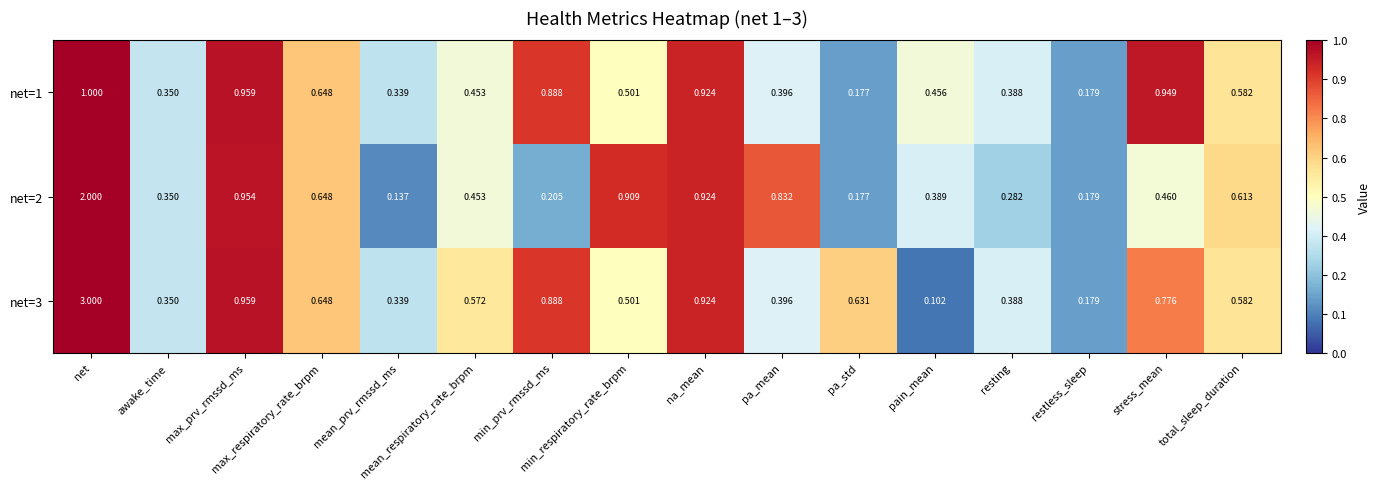

Reading left to right, list all the values displayed in this chart.

net=1: net=1.0	awake_time=0.3	max_prv_rmssd_ms=1.0	max_respiratory_rate_brpm=0.6	mean_prv_rmssd_ms=0.3	mean_respiratory_rate_brpm=0.5	min_prv_rmssd_ms=0.9	min_respiratory_rate_brpm=0.5	na_mean=0.9	pa_mean=0.4	pa_std=0.2	pain_mean=0.5	resting=0.4	restless_sleep=0.2	stress_mean=0.9	total_sleep_duration=0.6
net=2: net=2.0	awake_time=0.3	max_prv_rmssd_ms=1.0	max_respiratory_rate_brpm=0.6	mean_prv_rmssd_ms=0.1	mean_respiratory_rate_brpm=0.5	min_prv_rmssd_ms=0.2	min_respiratory_rate_brpm=0.9	na_mean=0.9	pa_mean=0.8	pa_std=0.2	pain_mean=0.4	resting=0.3	restless_sleep=0.2	stress_mean=0.5	total_sleep_duration=0.6
net=3: net=3.0	awake_time=0.3	max_prv_rmssd_ms=1.0	max_respiratory_rate_brpm=0.6	mean_prv_rmssd_ms=0.3	mean_respiratory_rate_brpm=0.6	min_prv_rmssd_ms=0.9	min_respiratory_rate_brpm=0.5	na_mean=0.9	pa_mean=0.4	pa_std=0.6	pain_mean=0.1	resting=0.4	restless_sleep=0.2	stress_mean=0.8	total_sleep_duration=0.6